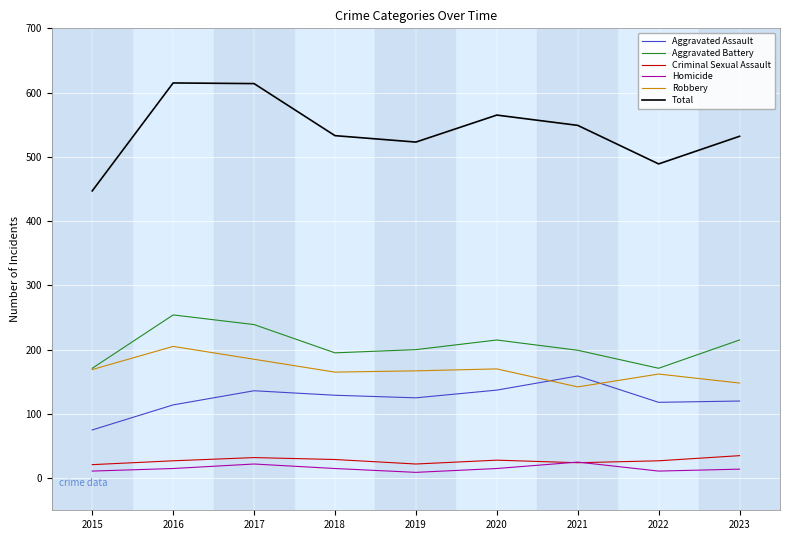

What is the difference between the second highest and second lowest values in the Aggravated Battery series?

68